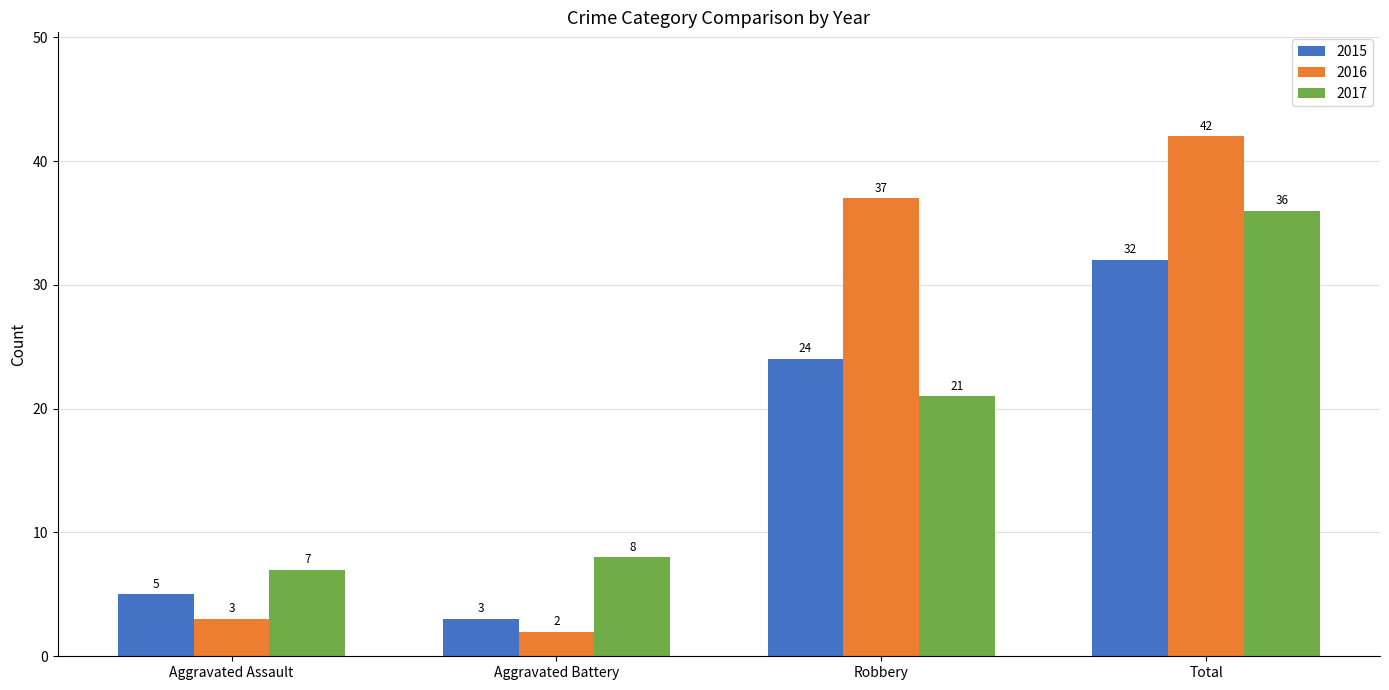

How many data points does each series have?

4